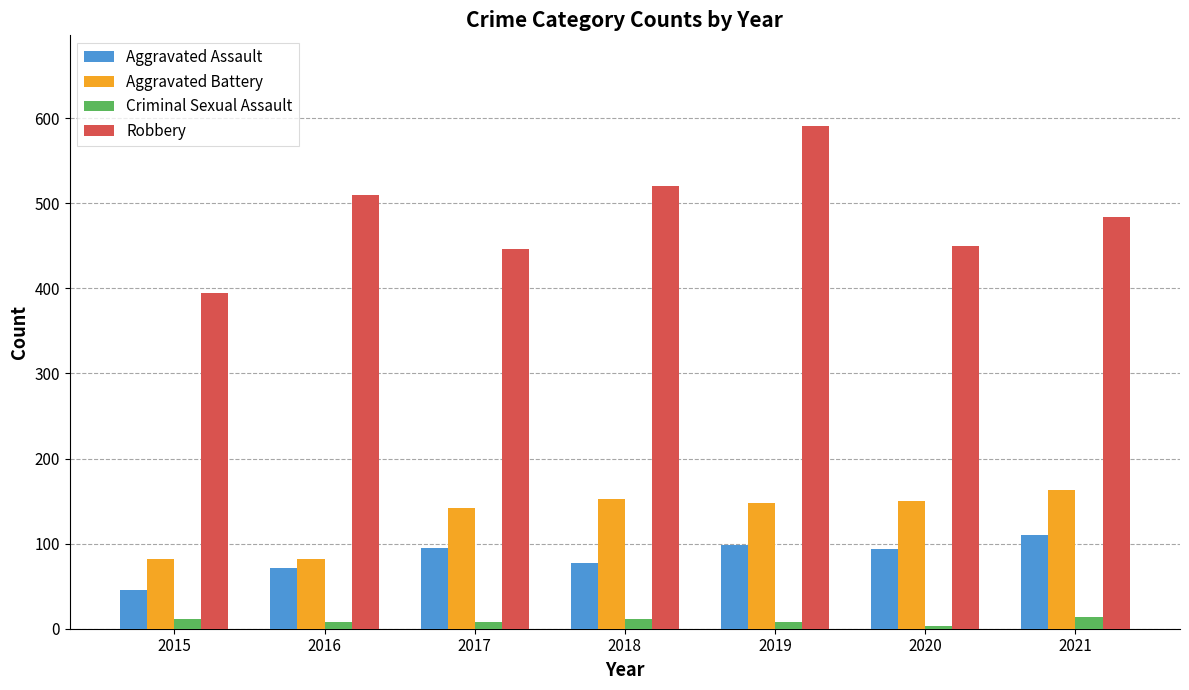

True or false: Aggravated Assault has a value of 95 at 2017.

True